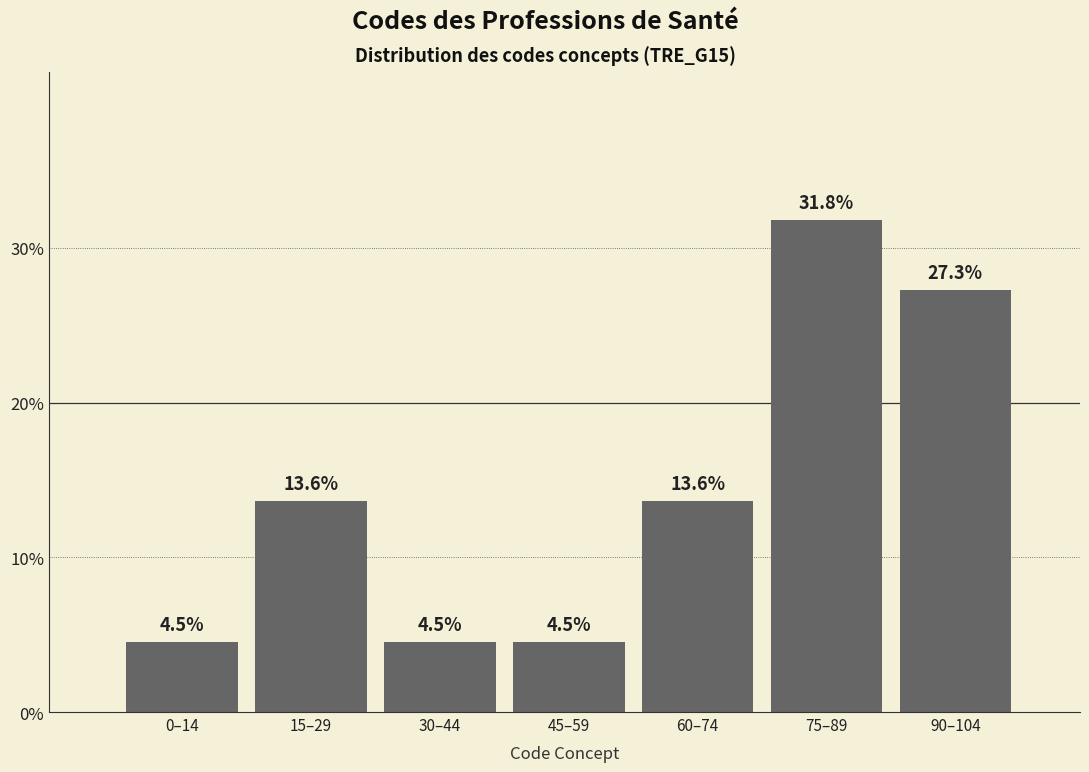

Reading left to right, transcribe all the data shown in this chart.

4.5	13.6	4.5	4.5	13.6	31.8	27.3